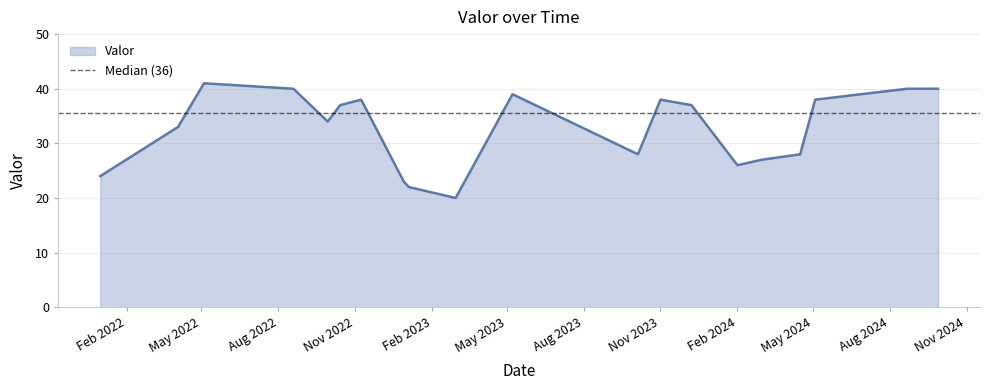

What is the highest value of the Valor series?

41